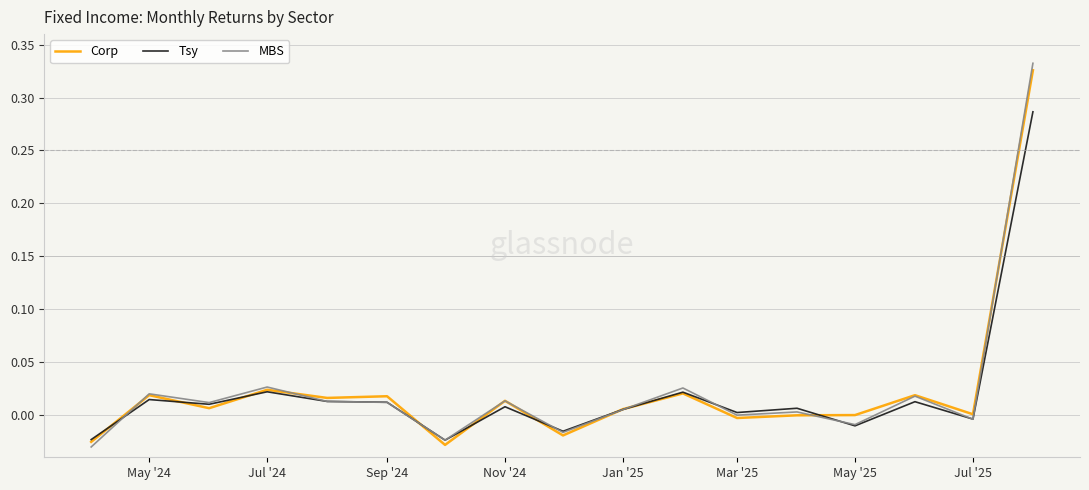

Which series has the largest range (max minus min)?

MBS